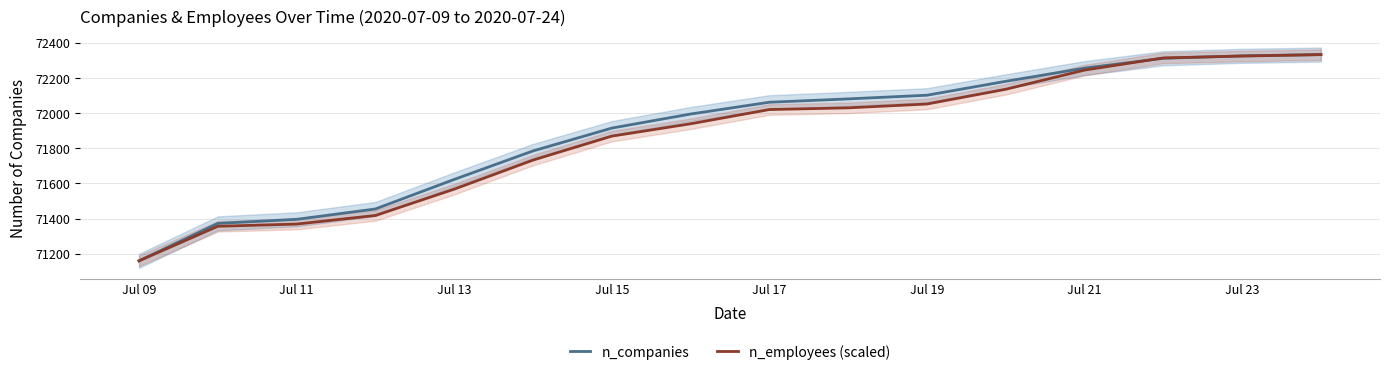

What is the value of the n_companies point at the 10th from the left?

72081.0